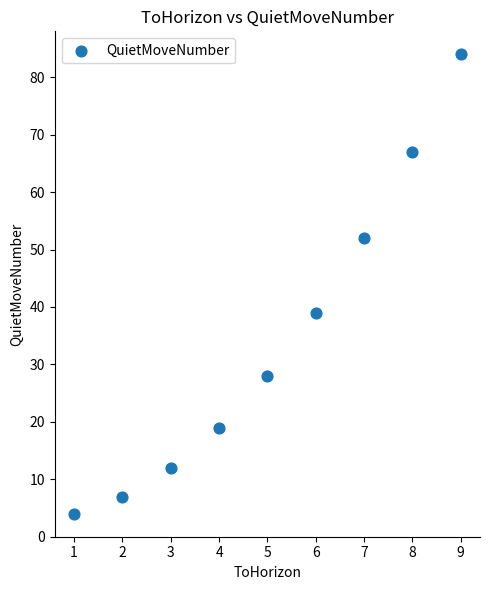

What Y value in the scatter plot is closest to 44?

39